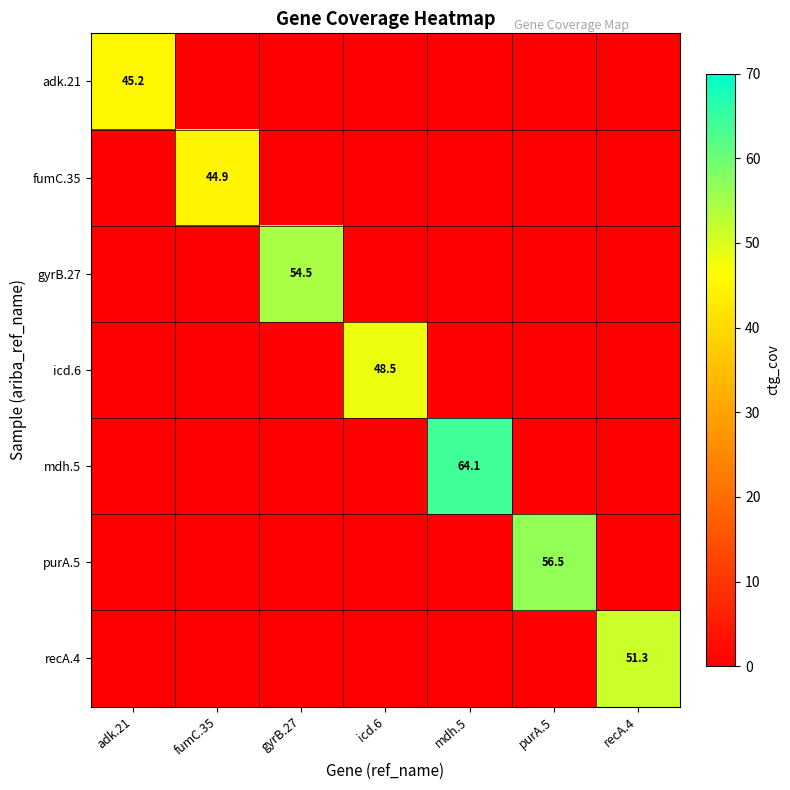

Which series has the largest range (max minus min)?

mdh.5